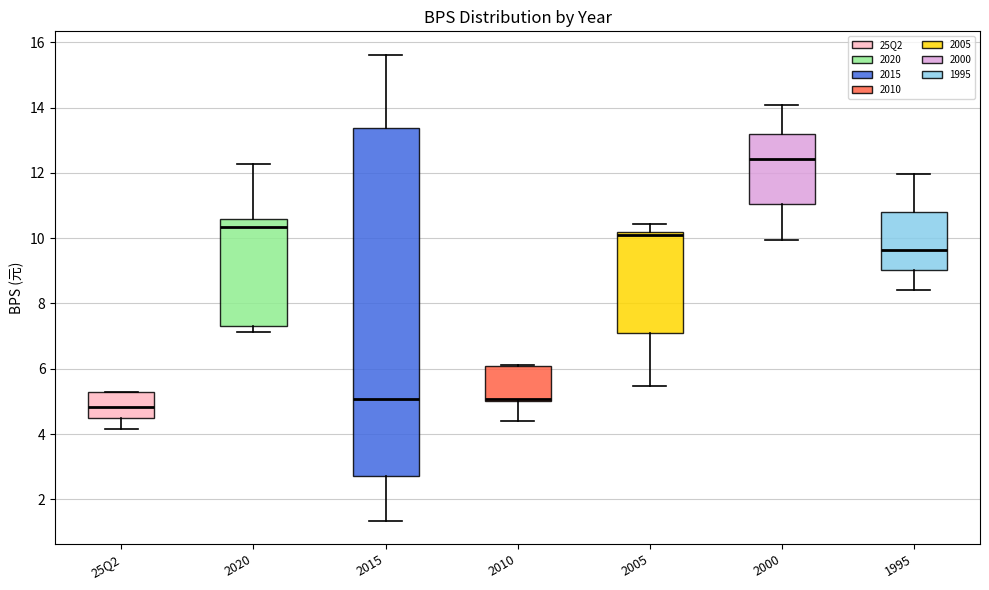

Where does the median line of the box for 25Q2 sit on the y-axis? The values are not printed on the chart, so give them approximately, as read against the axis.

4.8